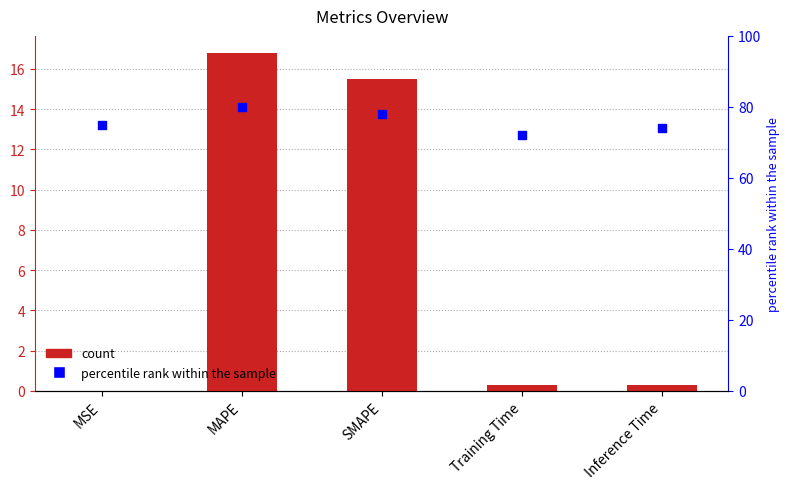

Which series contains the lowest Y value?

col_1